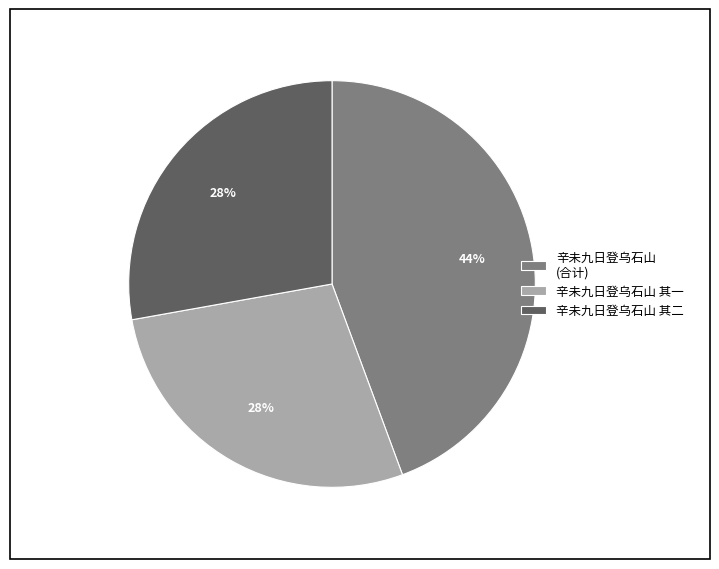

How many slices are in this pie chart?

3